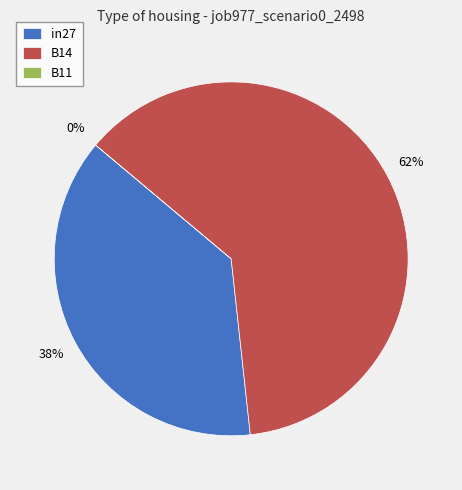

Which category has the biggest portion of the pie?

B14